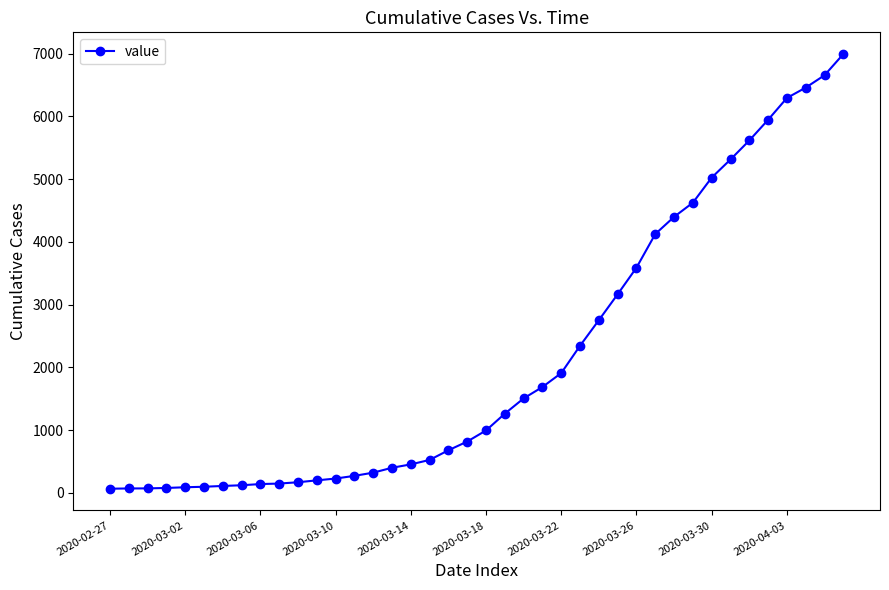

What is the average value?

2142